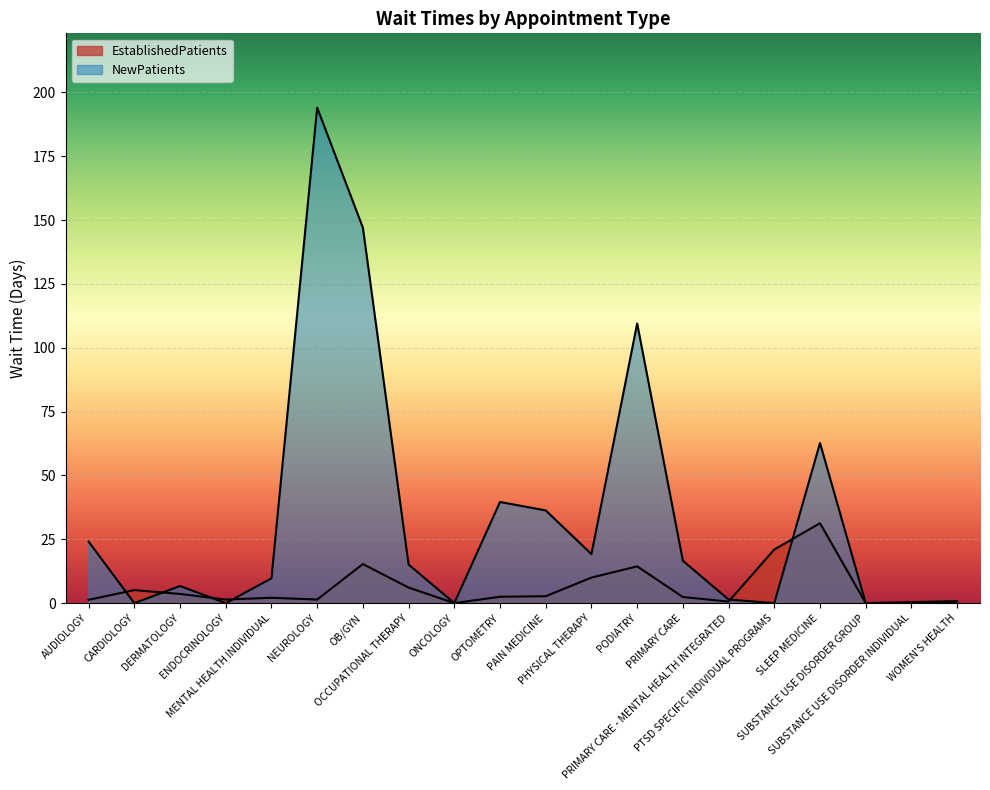

True or false: NewPatients has a value of 61.1 at SUBSTANCE USE DISORDER INDIVIDUAL.

False